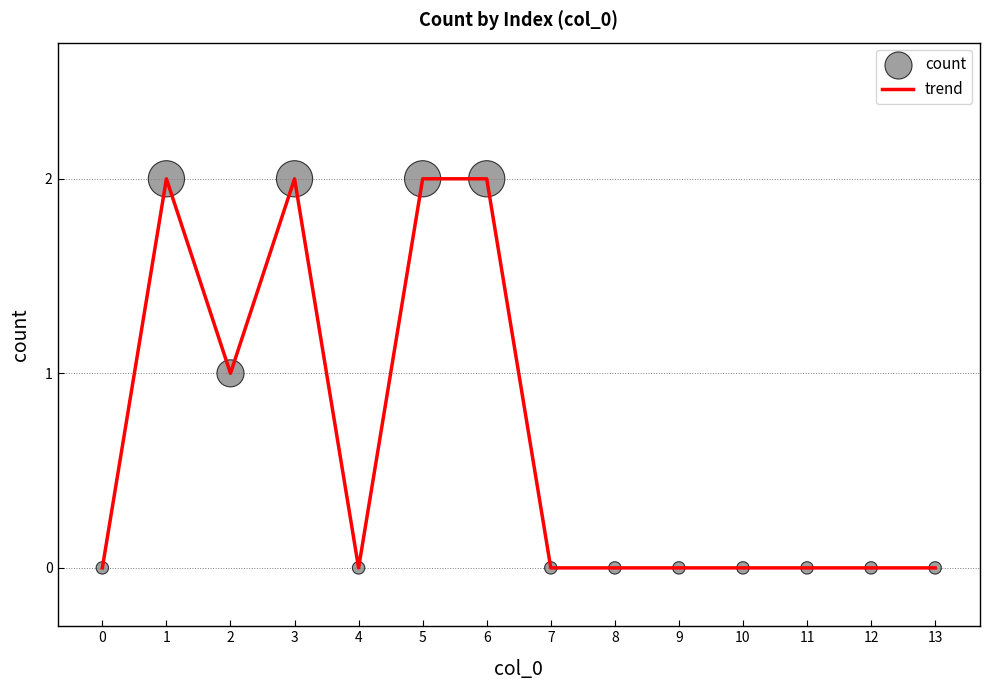

What is the ratio of the value at 2 to the value at 6?

0.5